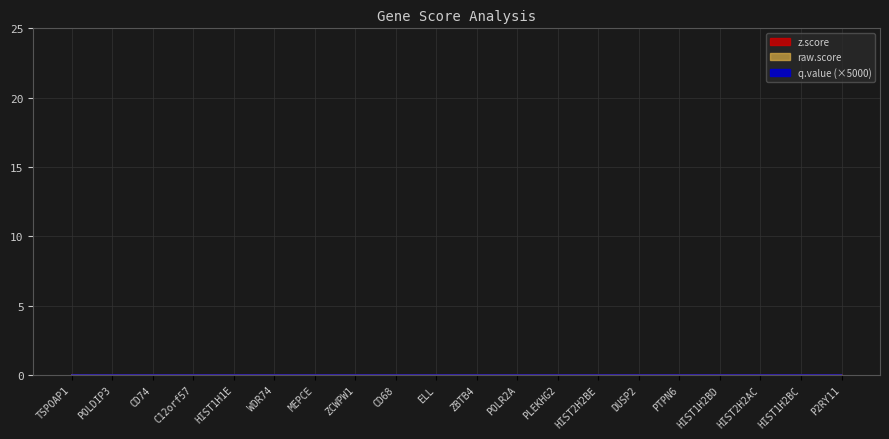

List the series in order of their peak value, highest first.

z.score, raw.score, q.value_scaled